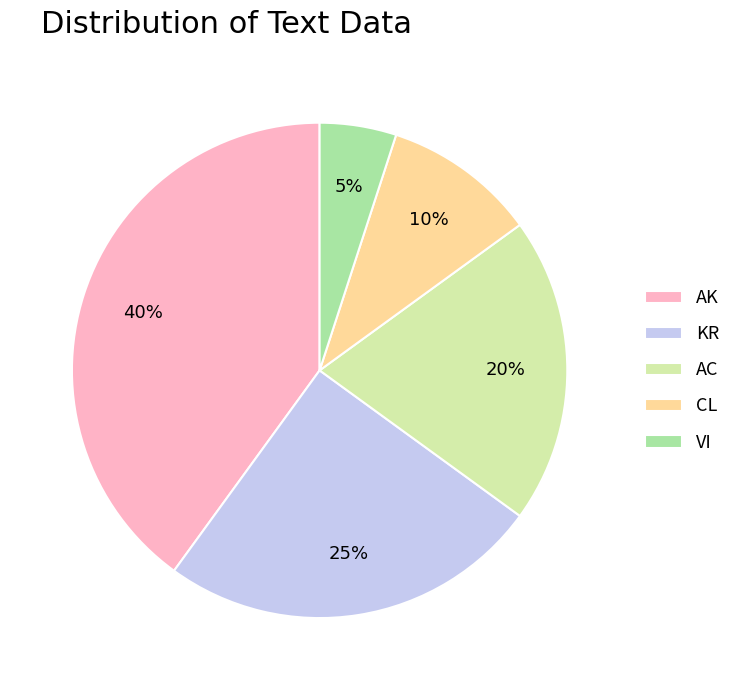

What percentage is the VI slice, to the nearest percent?

5%